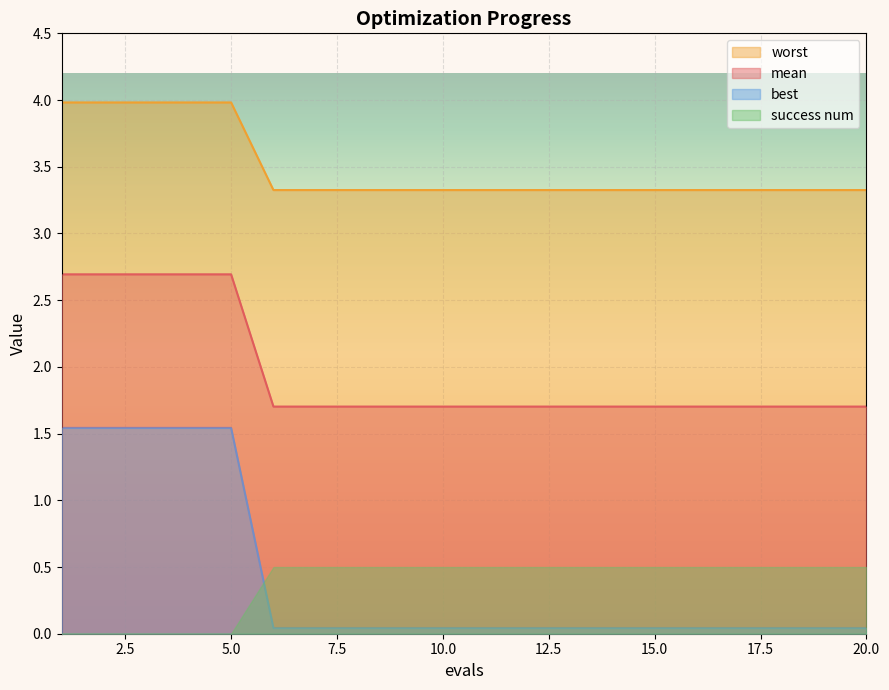

At which category is the sum across all series the highest?

1